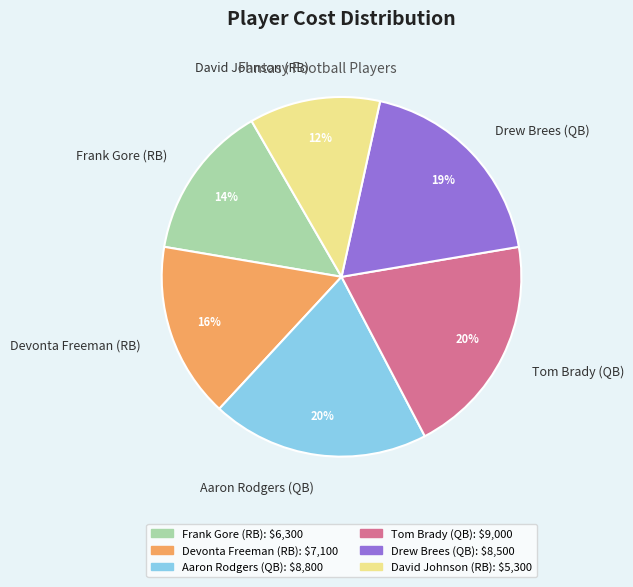

What percentage is the Drew Brees (QB) slice, to the nearest percent?

19%